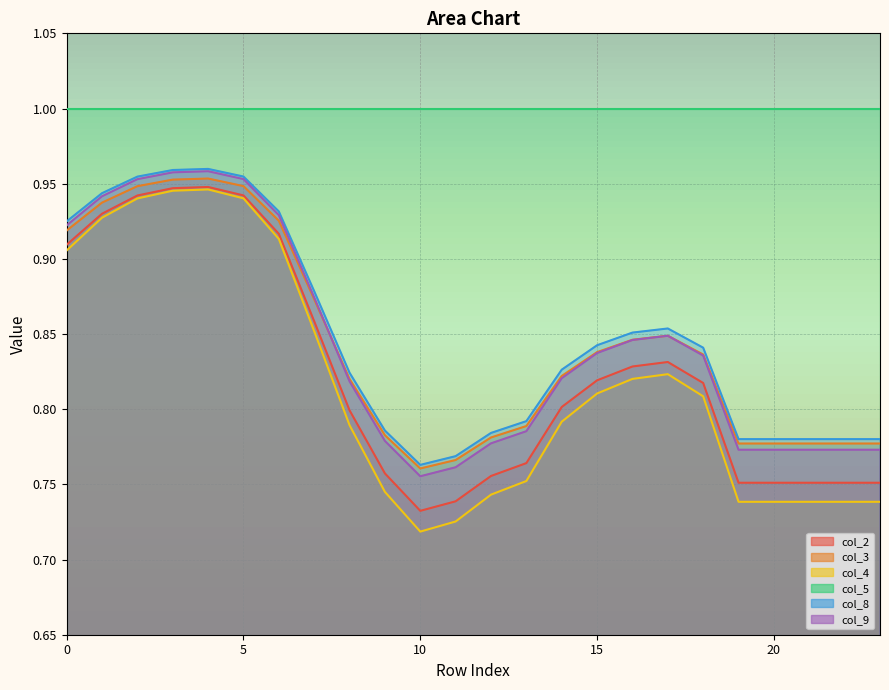

Which has a higher value, 22 or 18?

18